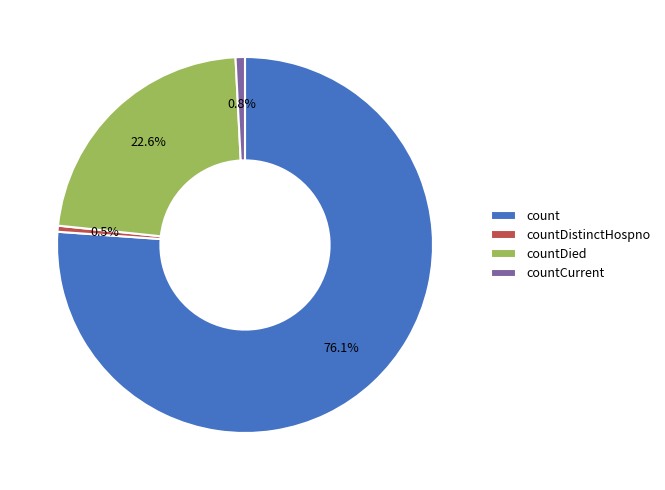

What percentage do countCurrent and countDistinctHospno together represent?

1.3%